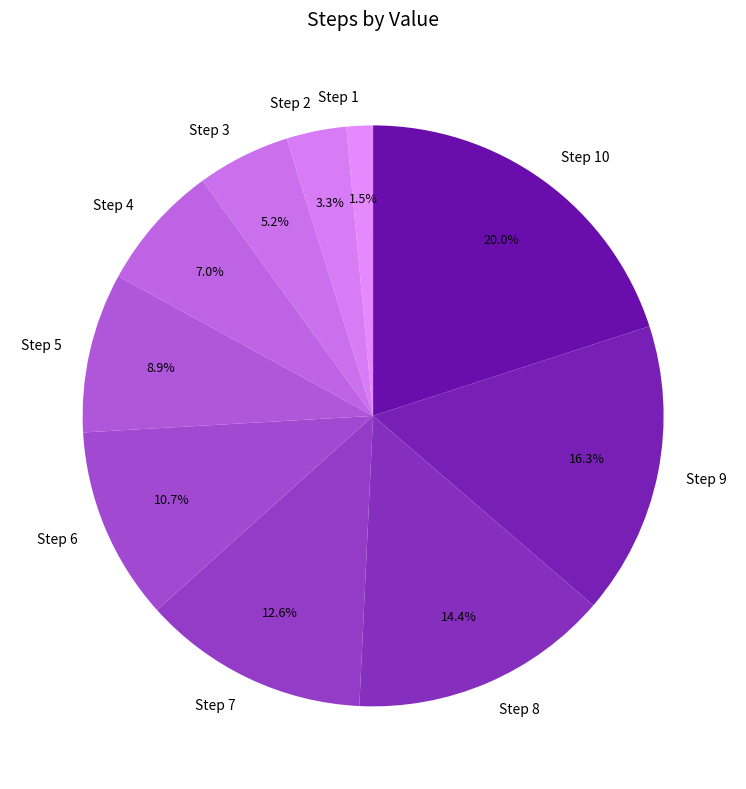

To the nearest percent, what percentage of the pie is Step 3?

5%